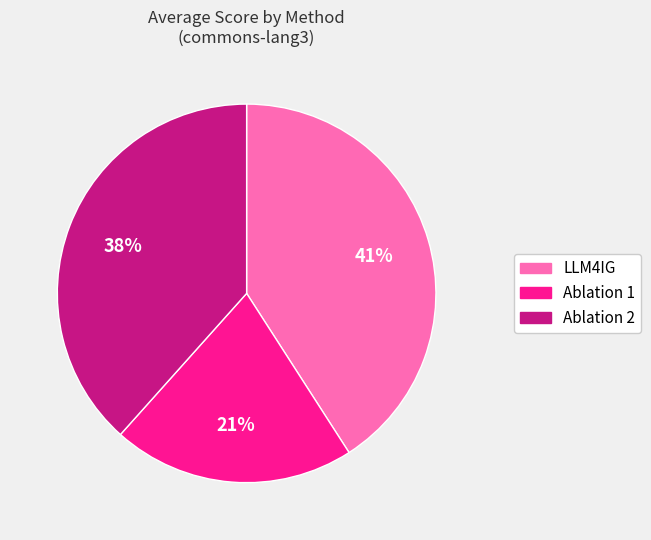

Which category has the smallest portion of the pie?

Ablation 1